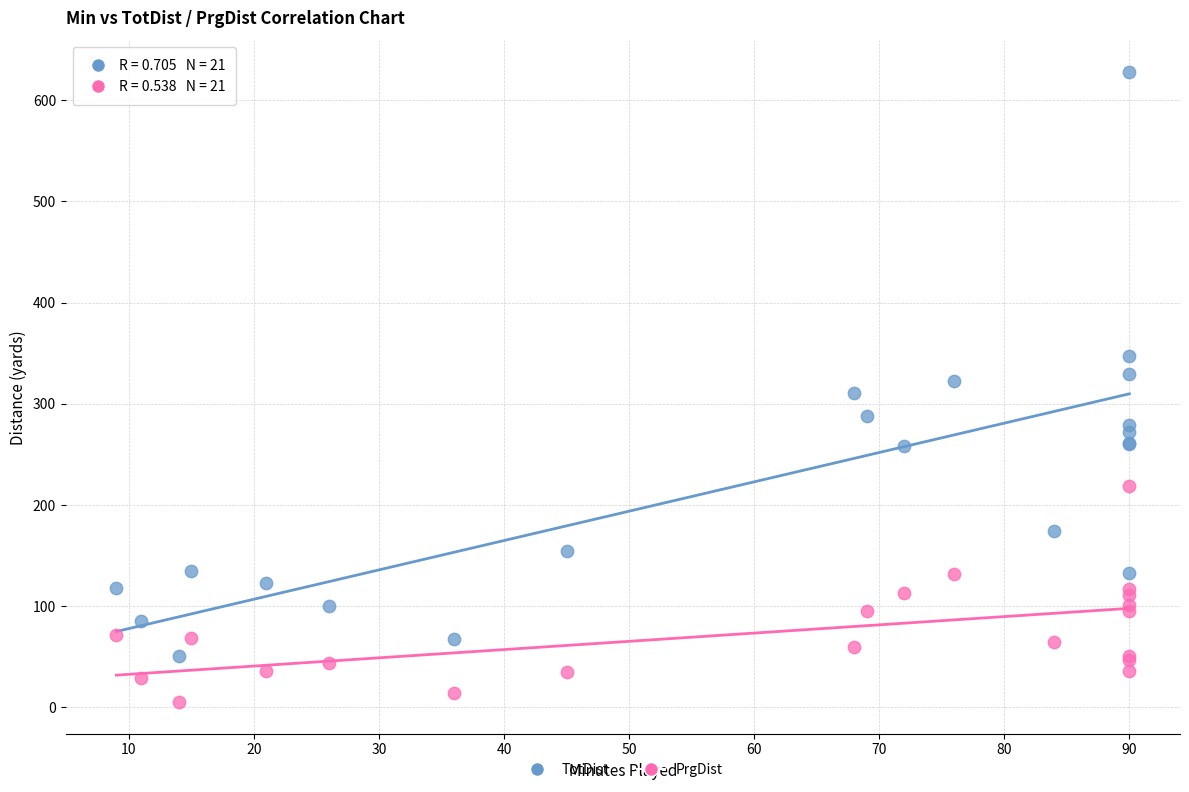

Which series contains the highest Y value?

TotDist